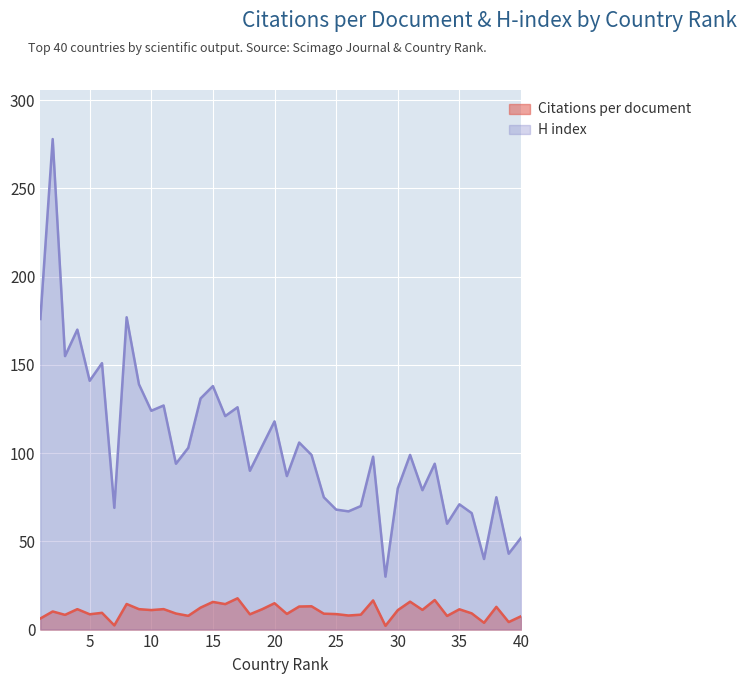

Reading right to left, what are all the values shown in this chart?

Citations per document: 40=7.5	39=4.3	38=12.9	37=3.9	36=9.2	35=11.5	34=7.7	33=16.8	32=11.2	31=15.8	30=11.0	29=2.1	28=16.5	27=8.4	26=8.0	25=8.8	24=9.0	23=13.2	22=13.1	21=8.9	20=14.9	19=11.6	18=8.7	17=17.7	16=14.4	15=15.7	14=12.5	13=7.8	12=9.1	11=11.6	10=11.1	9=11.6	8=14.5	7=2.4	6=9.5	5=8.7	4=11.6	3=8.3	2=10.3	1=6.3
H index: 40=52.0	39=43.0	38=75.0	37=40.0	36=66.0	35=71.0	34=60.0	33=94.0	32=79.0	31=99.0	30=80.0	29=30.0	28=98.0	27=70.0	26=67.0	25=68.0	24=75.0	23=99.0	22=106.0	21=87.0	20=118.0	19=104.0	18=90.0	17=126.0	16=121.0	15=138.0	14=131.0	13=103.0	12=94.0	11=127.0	10=124.0	9=139.0	8=177.0	7=69.0	6=151.0	5=141.0	4=170.0	3=155.0	2=278.0	1=176.0